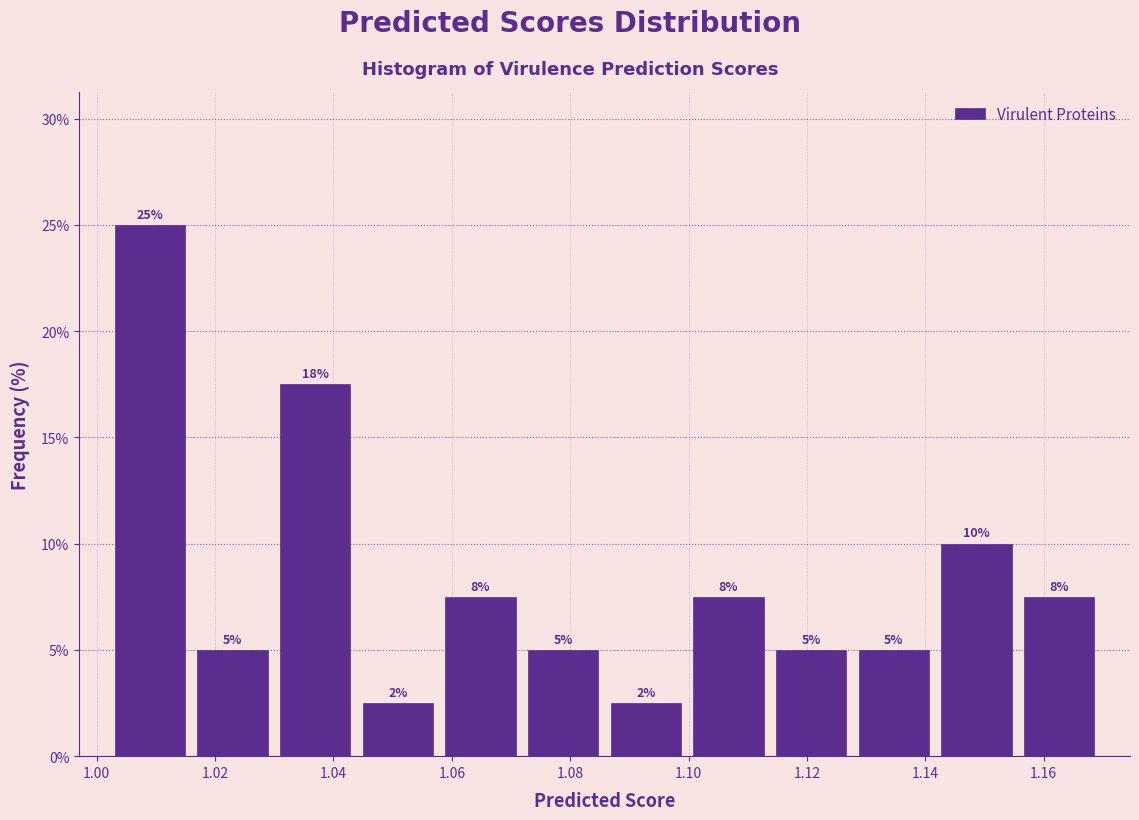

Over which range of the x-axis is the bar tallest?

1.002 to 1.016